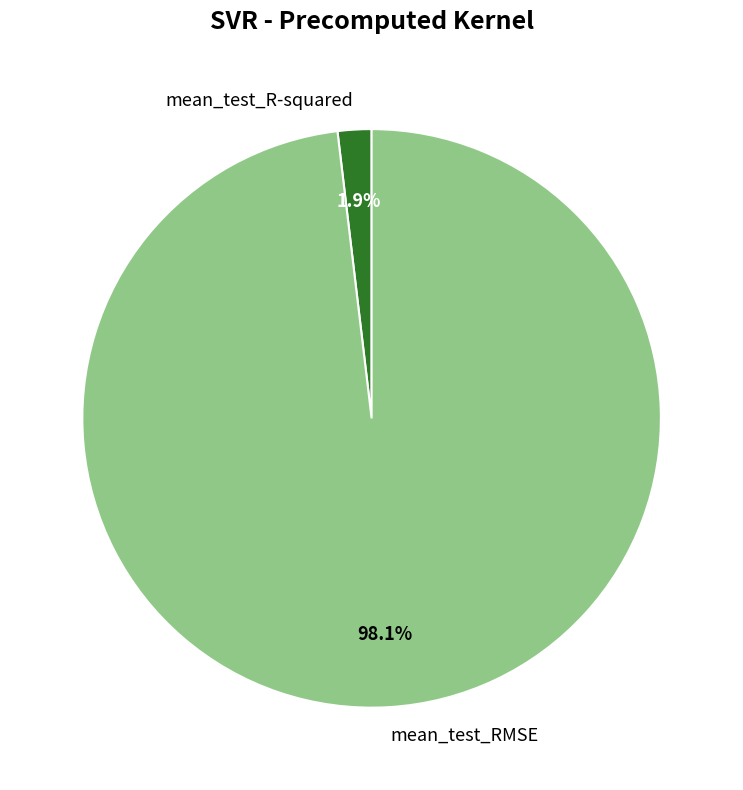

Combined, do mean_test_RMSE and mean_test_R-squared account for over 50%?

Yes